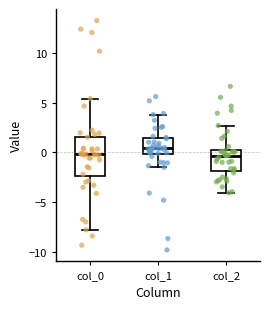

Reading left to right, transcribe this box plot: for each box, give where its median line is, the range the box spans, and where its two whiskers end, as read against the y-axis. The values are not printed on the chart, so give them approximately, as read against the axis.

col_0: median 0.0, box -2.5 to 1.5, whiskers -7.5 to 5.5
col_1: median 0.5, box 0.0 to 1.5, whiskers -1.5 to 4.0
col_2: median -0.5, box -2.0 to 0.5, whiskers -4.0 to 2.5